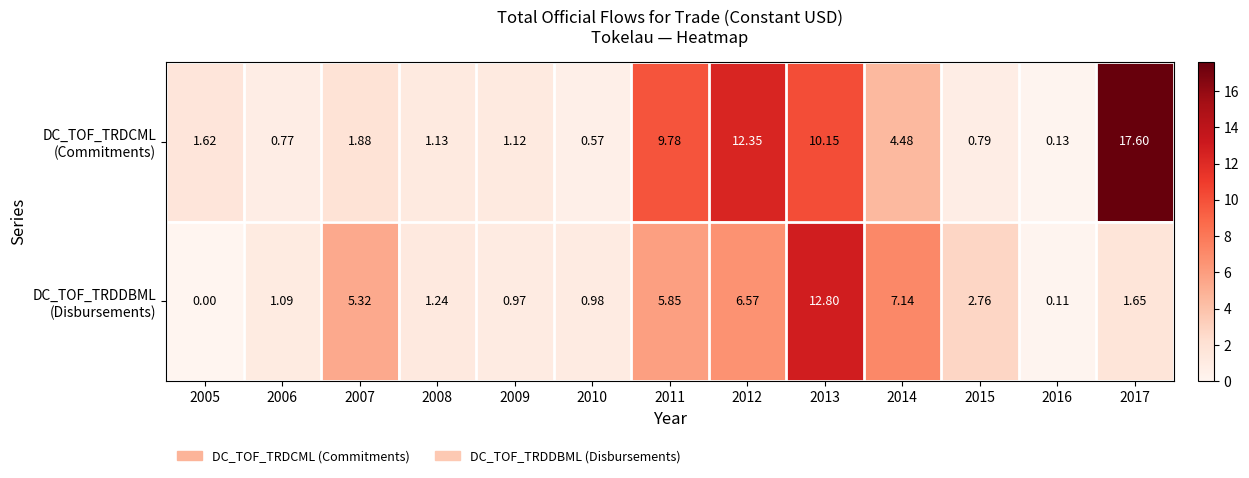

Which has a higher value, 2005 or 2007?

2007